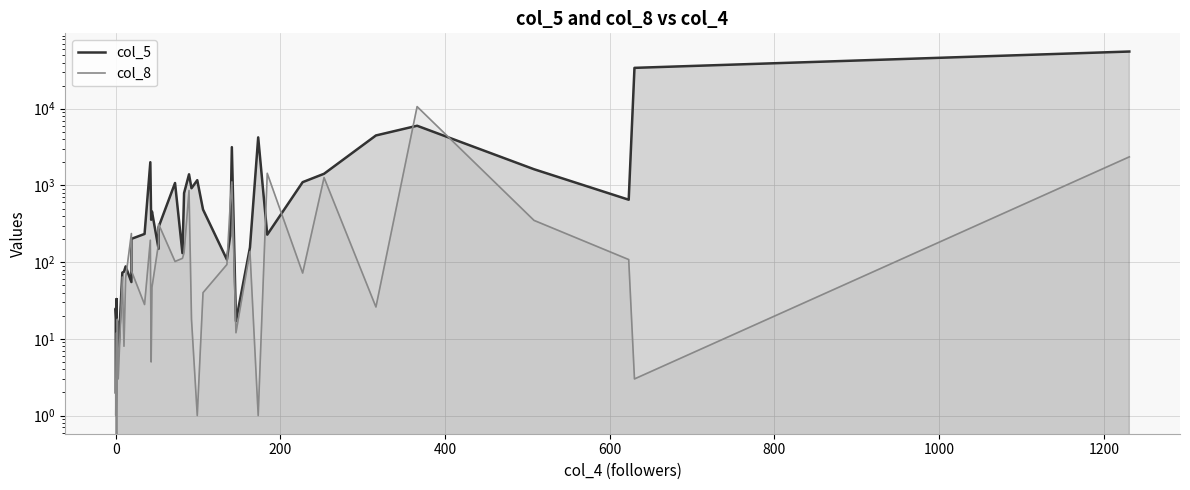

In col_5, how many points are higher than both neighbors (excluding endpoints)?

12